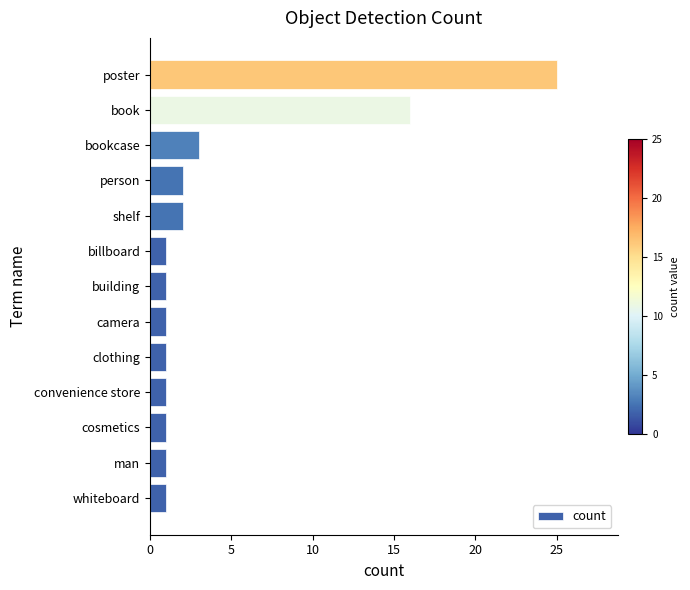

At which label is the value closest to 13?

book